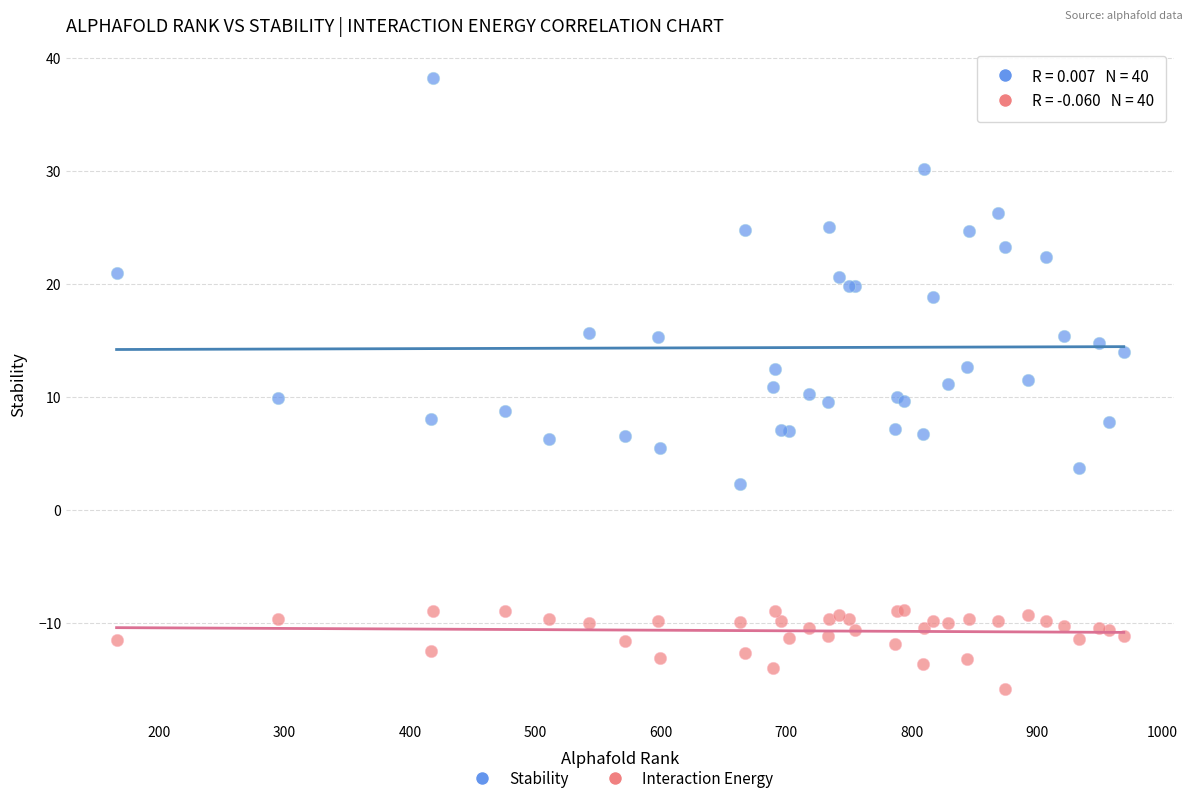

Which series contains the lowest Y value?

Interaction Energy